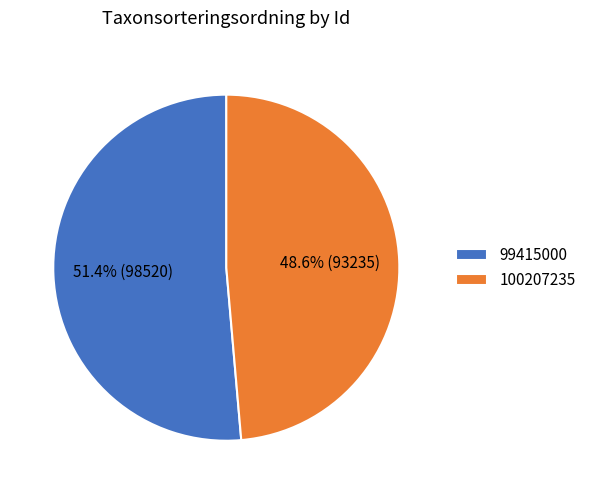

Approximately how many times larger is the value at 99415000 compared to 100207235?

1.1